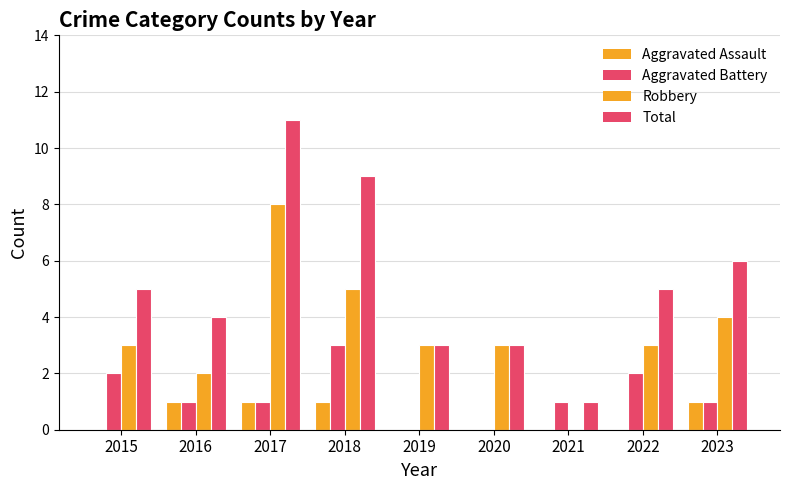

How many bars are there in total?

36